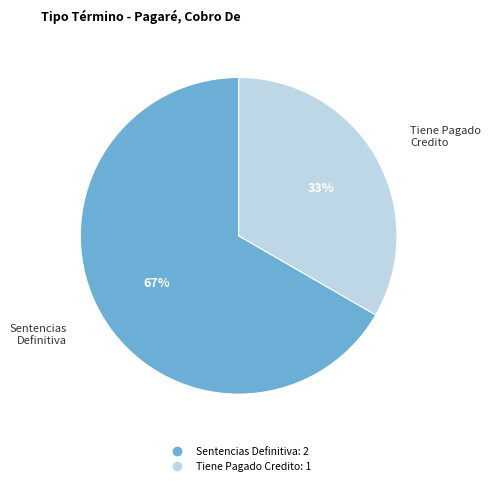

To the nearest percent, what is the average slice percentage?

50%